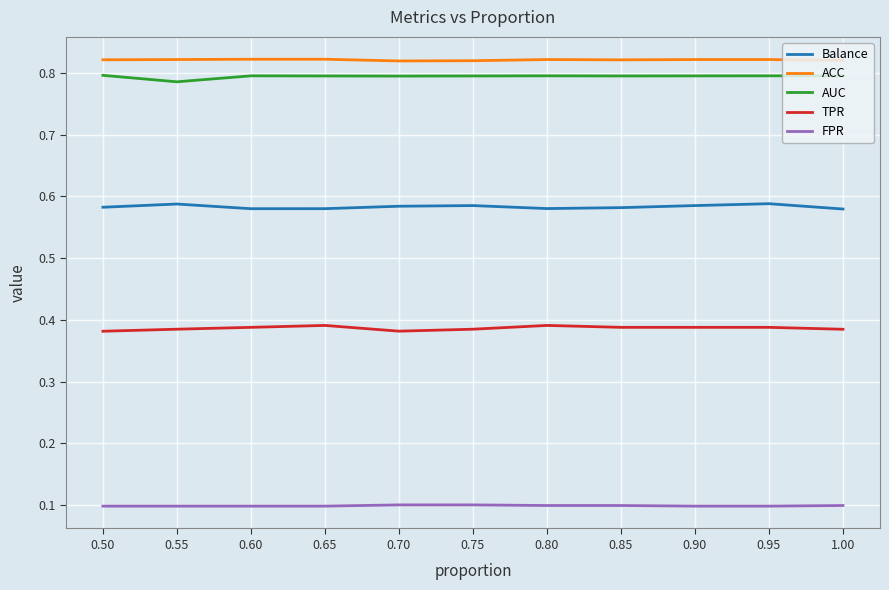

True or false: FPR and ACC intersect in this chart.

False